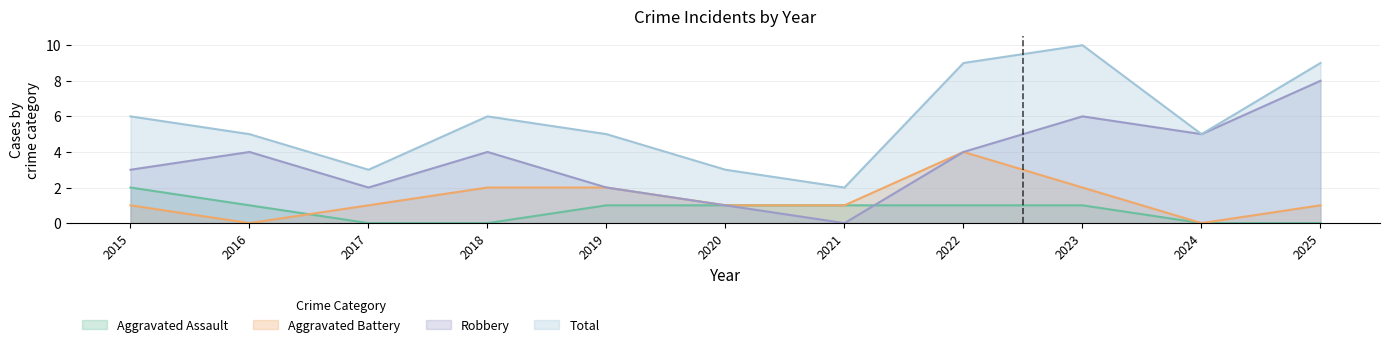

Rank the series at 2019 from highest to lowest value.

Total, Aggravated Battery, Robbery, Aggravated Assault